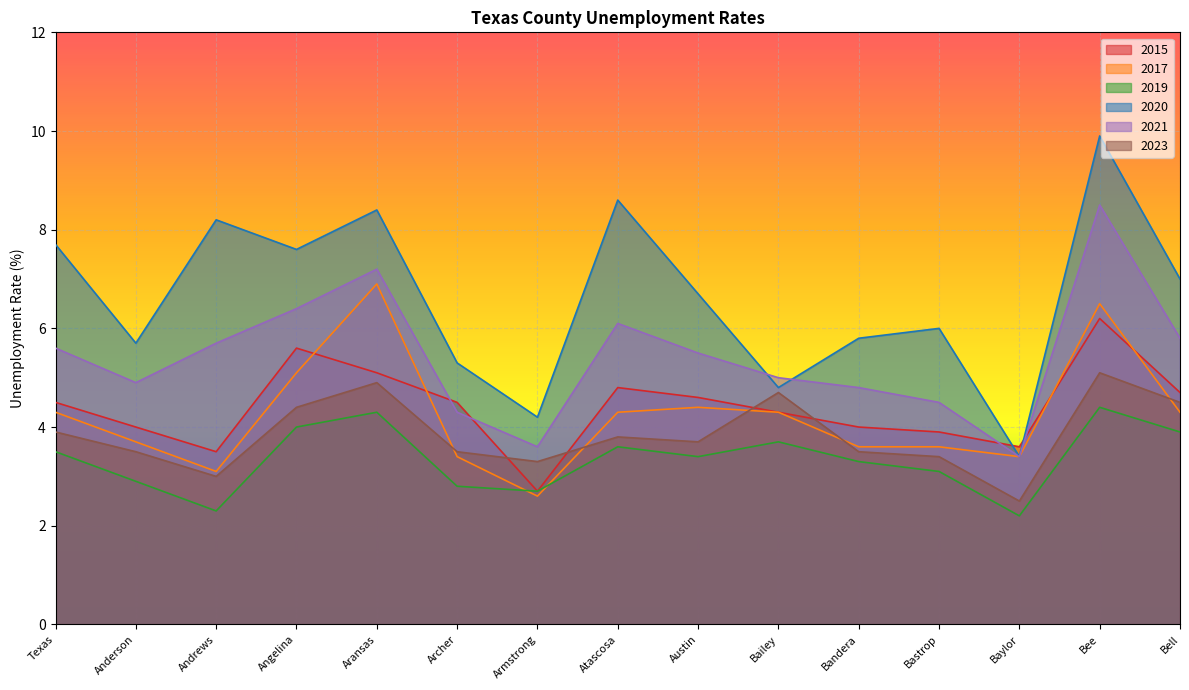

Which category has the lowest value in the 2019 series?

Baylor